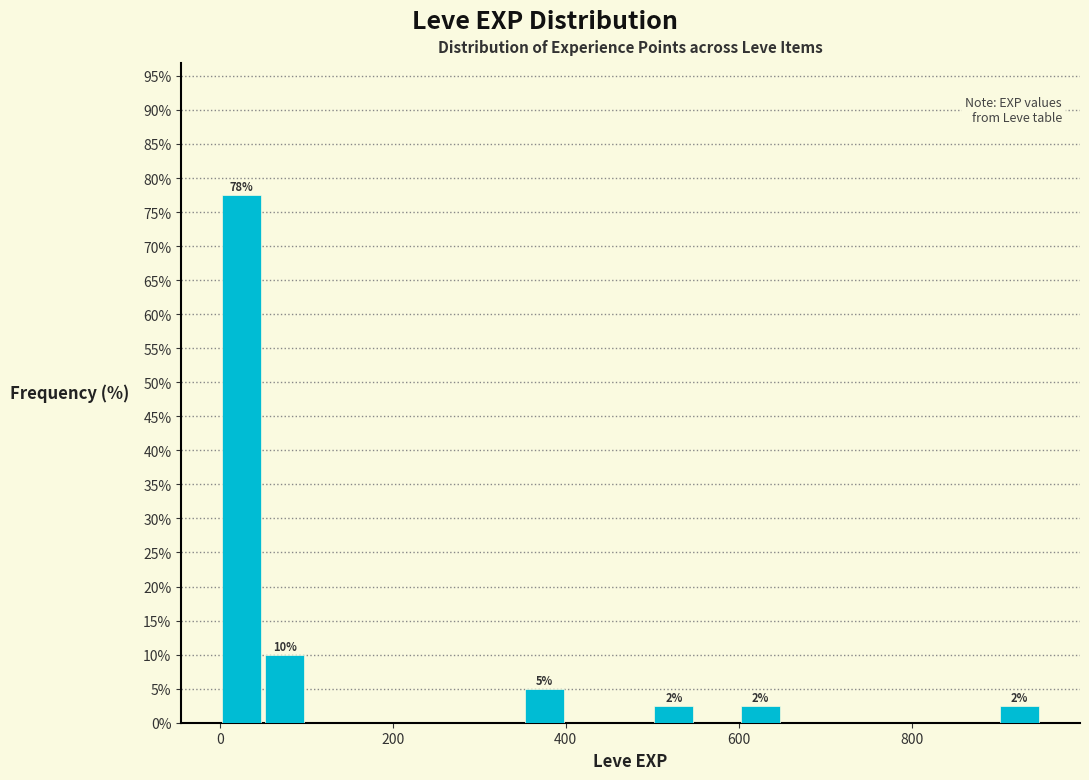

Read against the x-axis, roughly where is the centre of the tallest bar?

20